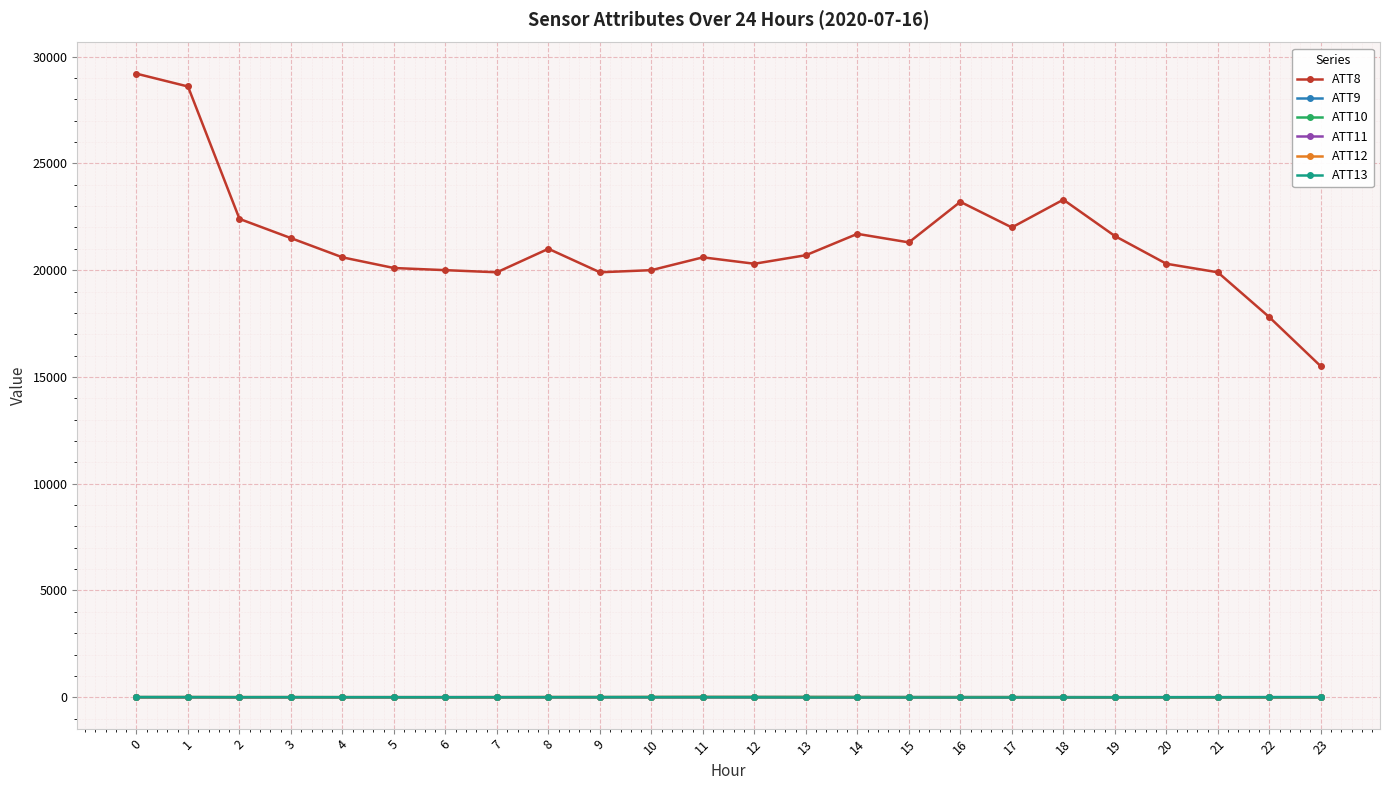

Which series has the largest range (max minus min)?

ATT8